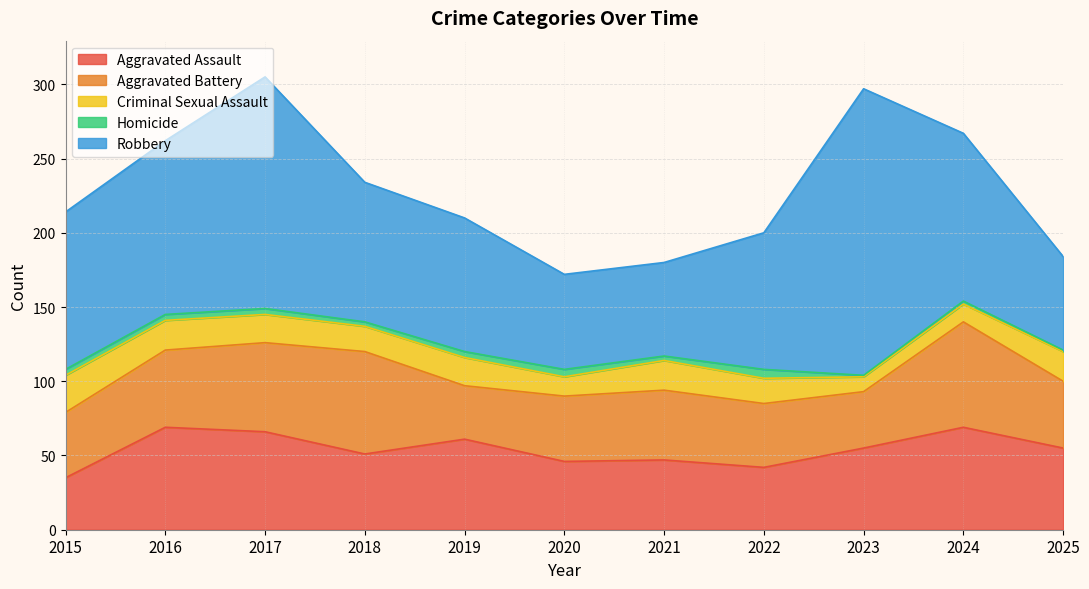

Is it true that Homicide equals 4 at 2016?

True